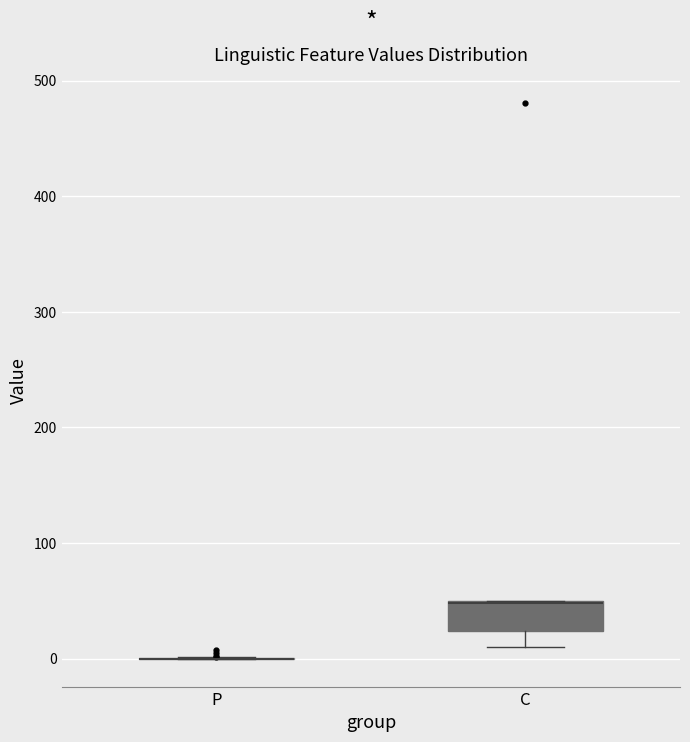

Reading left to right, read every box against the y-axis: the position of its median line, the range the box covers, and the ends of its whiskers. The values are not printed on the chart, so give them approximately, as read against the axis.

P: box collapsed to a line at 0, whiskers 0 to 0
C: median 50 (drawn on the box's upper edge), box 20 to 50, whiskers 10 to 50